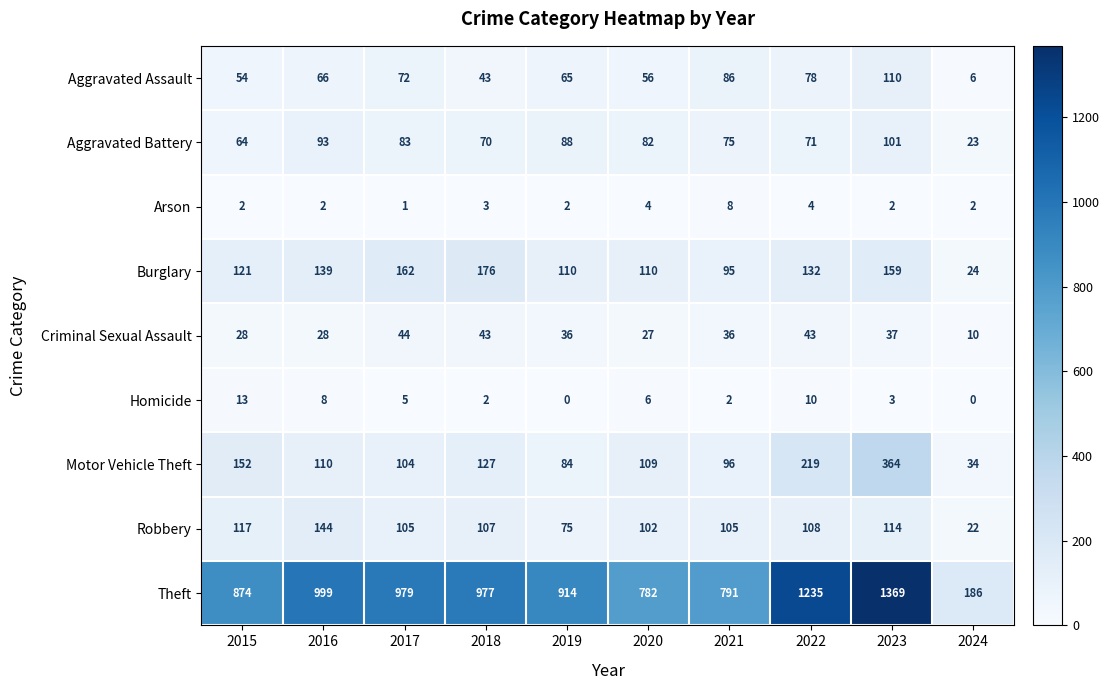

Which series has the widest spread of values?

Theft